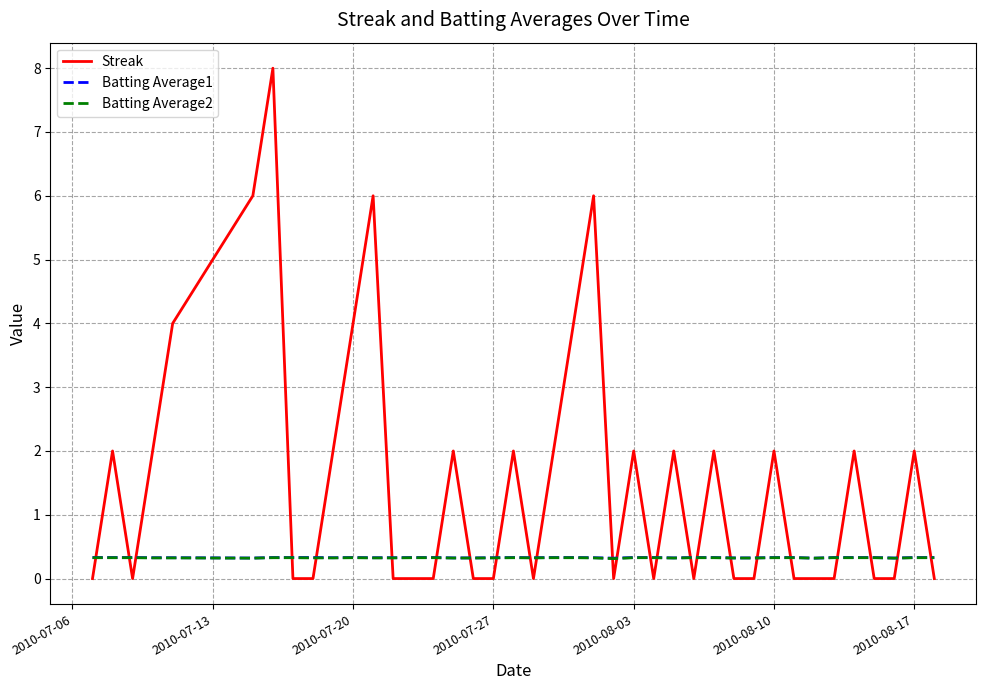

How many intersections are there between Streak and Batting Average2?

24